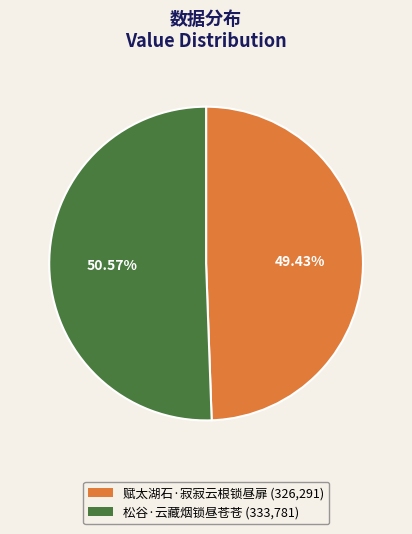

Do 赋太湖石·寂寂云根锁昼扉 and 松谷·云藏烟锁昼苍苍 together represent more than half of the pie?

Yes